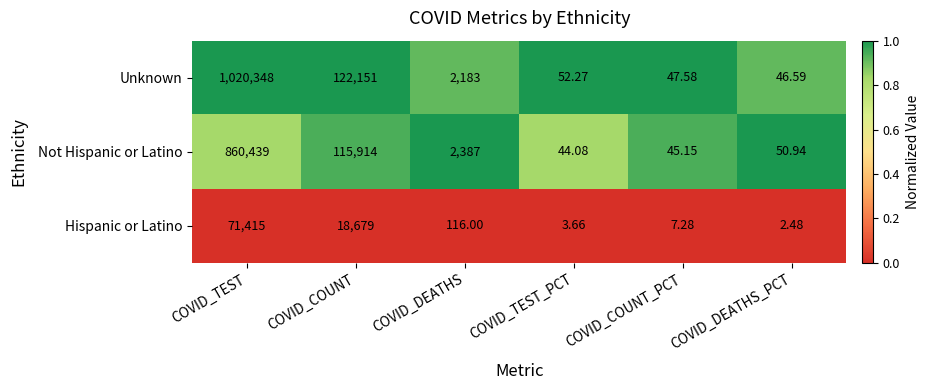

At which category is the sum across all series the highest?

COVID_TEST